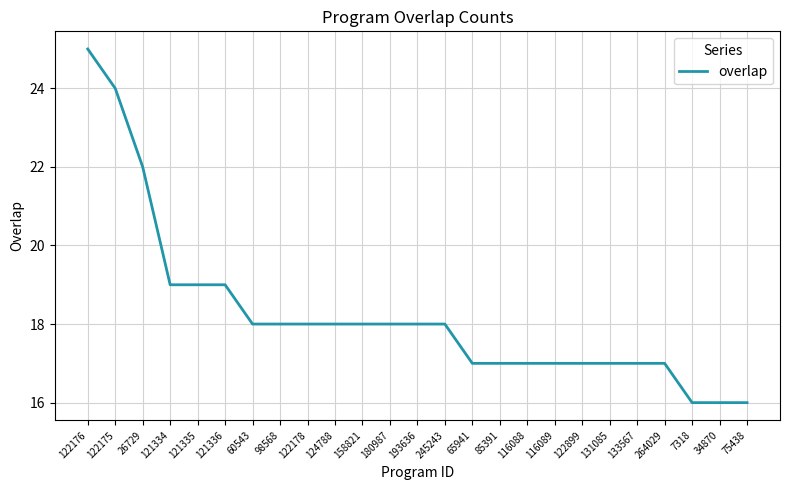

What is the maximum value shown in the chart?

25